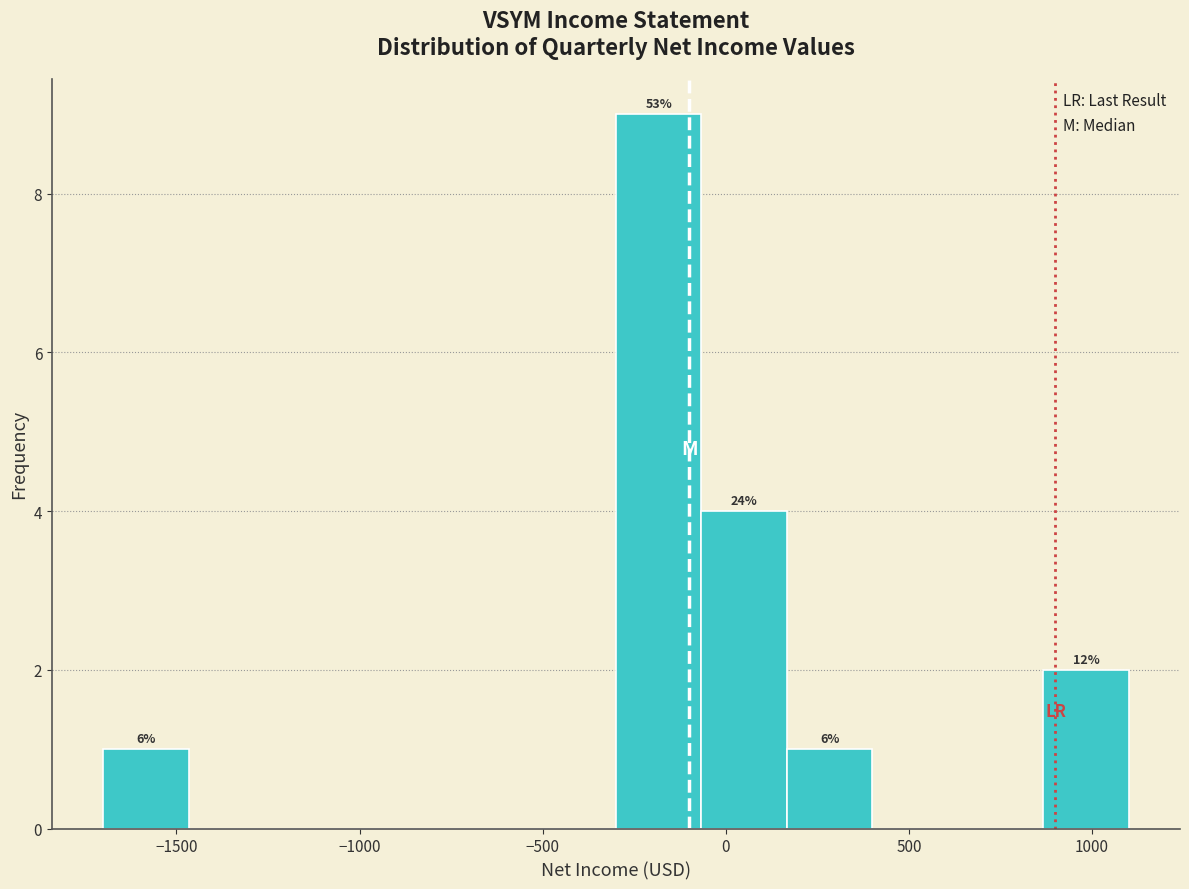

Over which range of the x-axis is the bar tallest?

-300 to -50